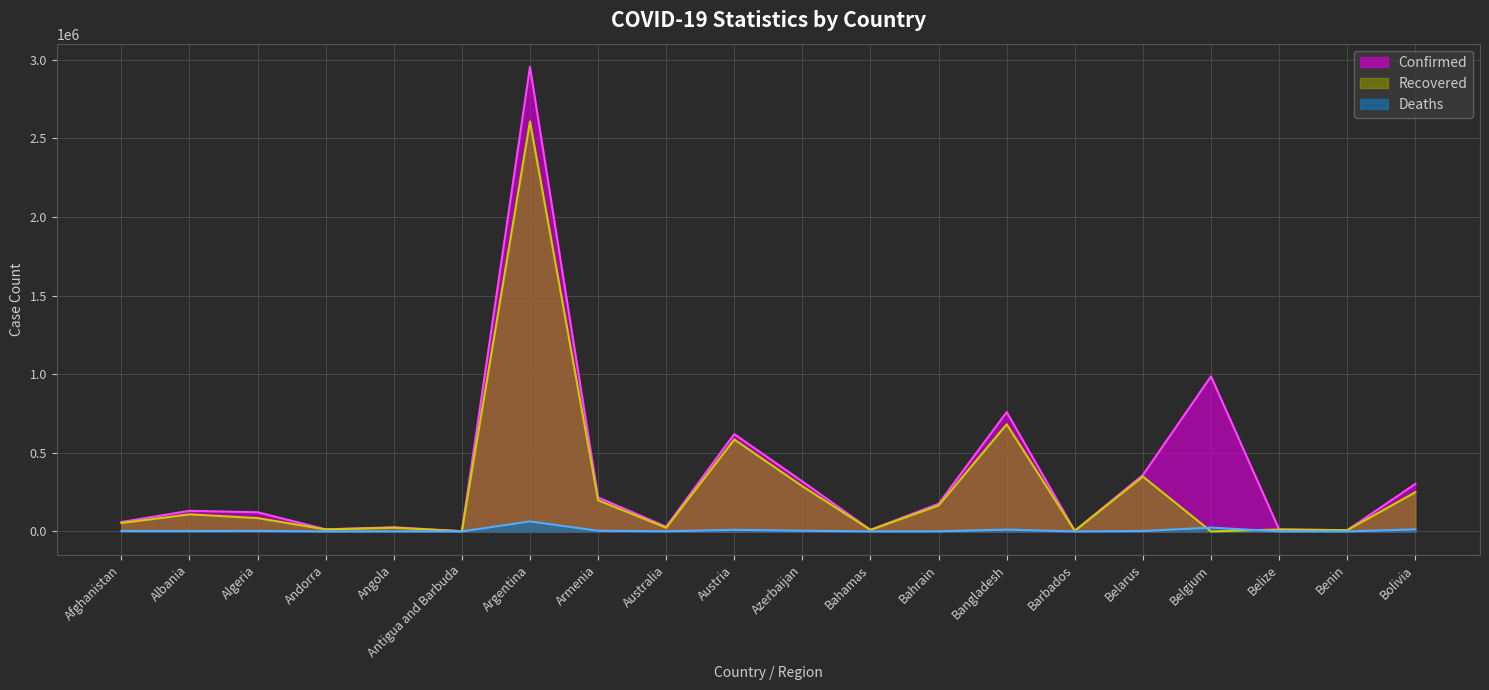

Which has a higher value, Armenia or Belgium?

Belgium